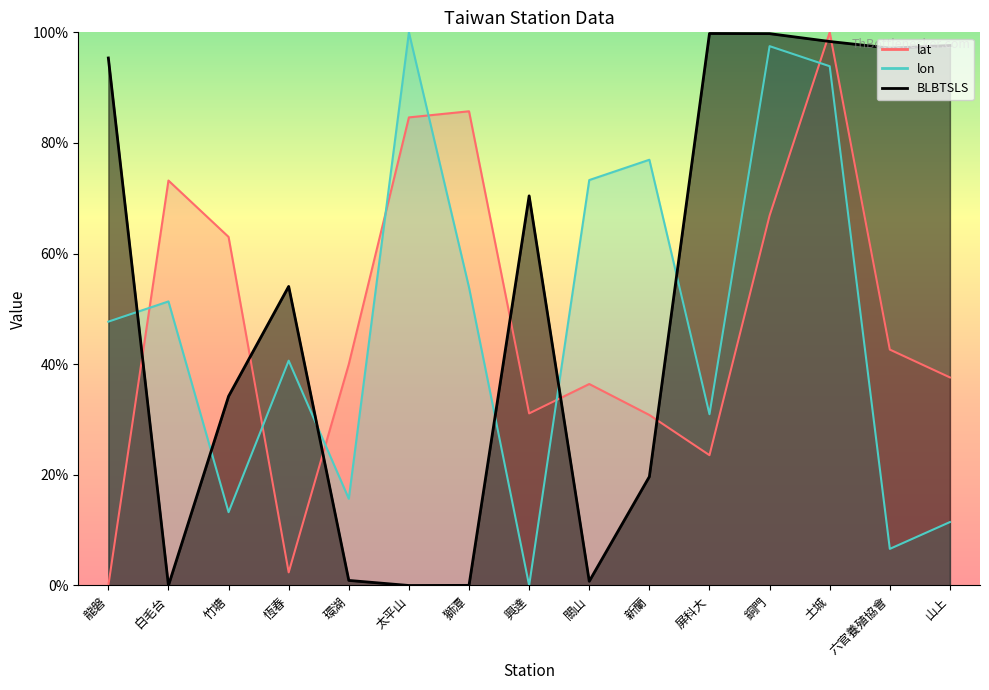

How many intersections are there between BLBTSLS and lon?

6